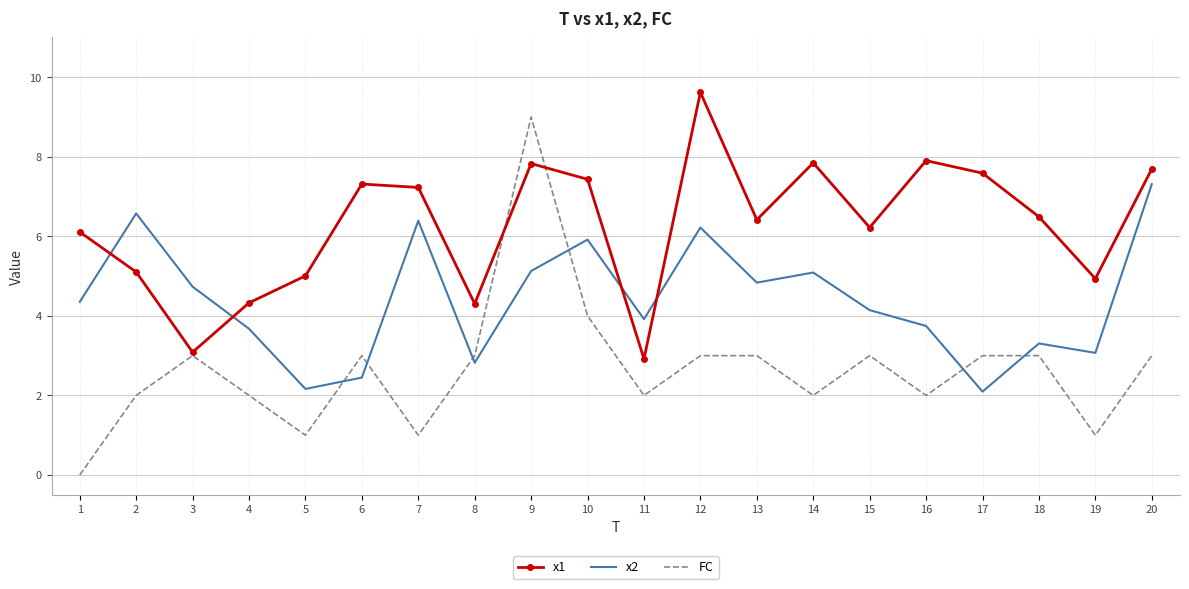

How many times do x1 and x2 cross each other?

4